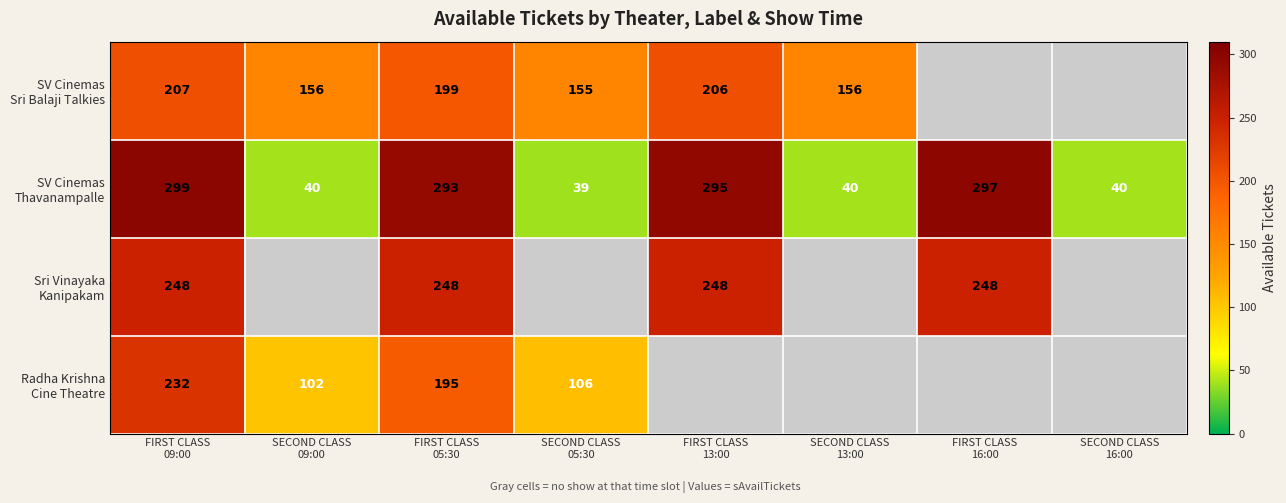

What value does the Radha Krishna Cine Theatre series have at SECOND CLASS 09:00?

102.0